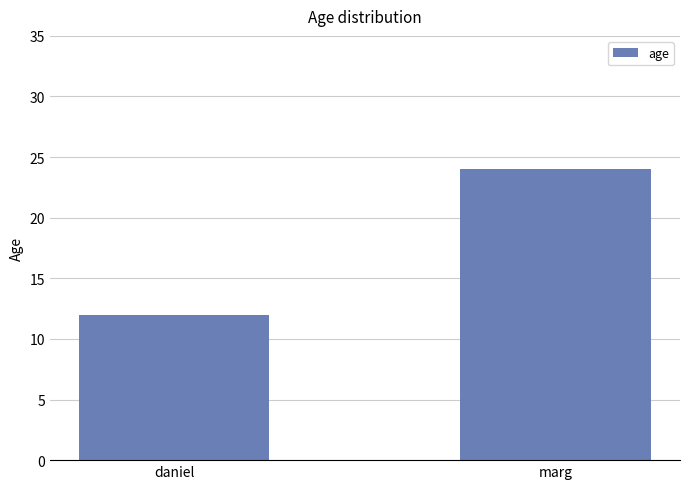

List the labels in order of value, largest first.

marg, daniel